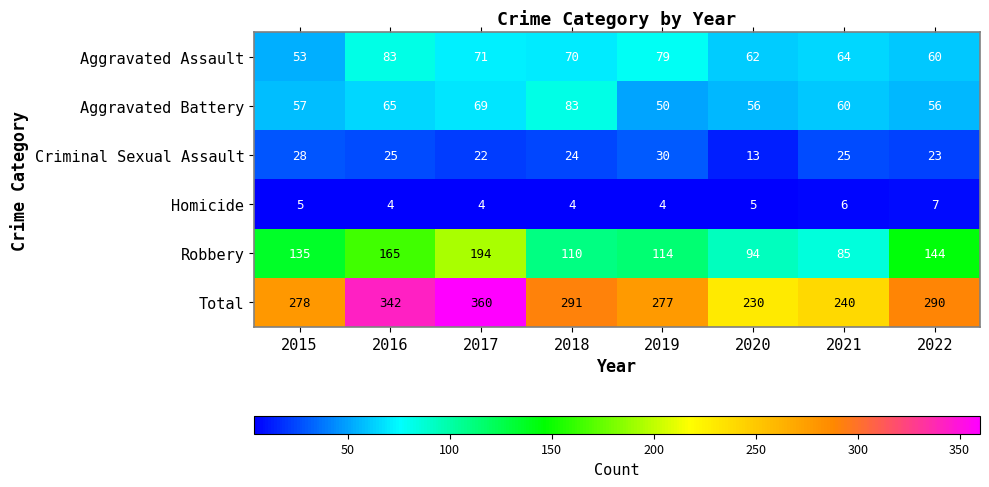

At 2015, list the series in order from largest to smallest.

Total, Robbery, Aggravated Battery, Aggravated Assault, Criminal Sexual Assault, Homicide